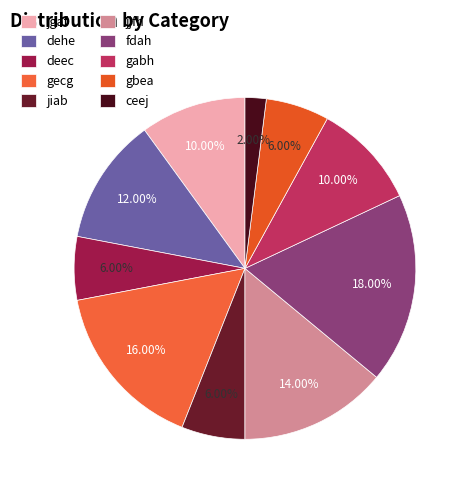

How many segments does this pie chart have?

10